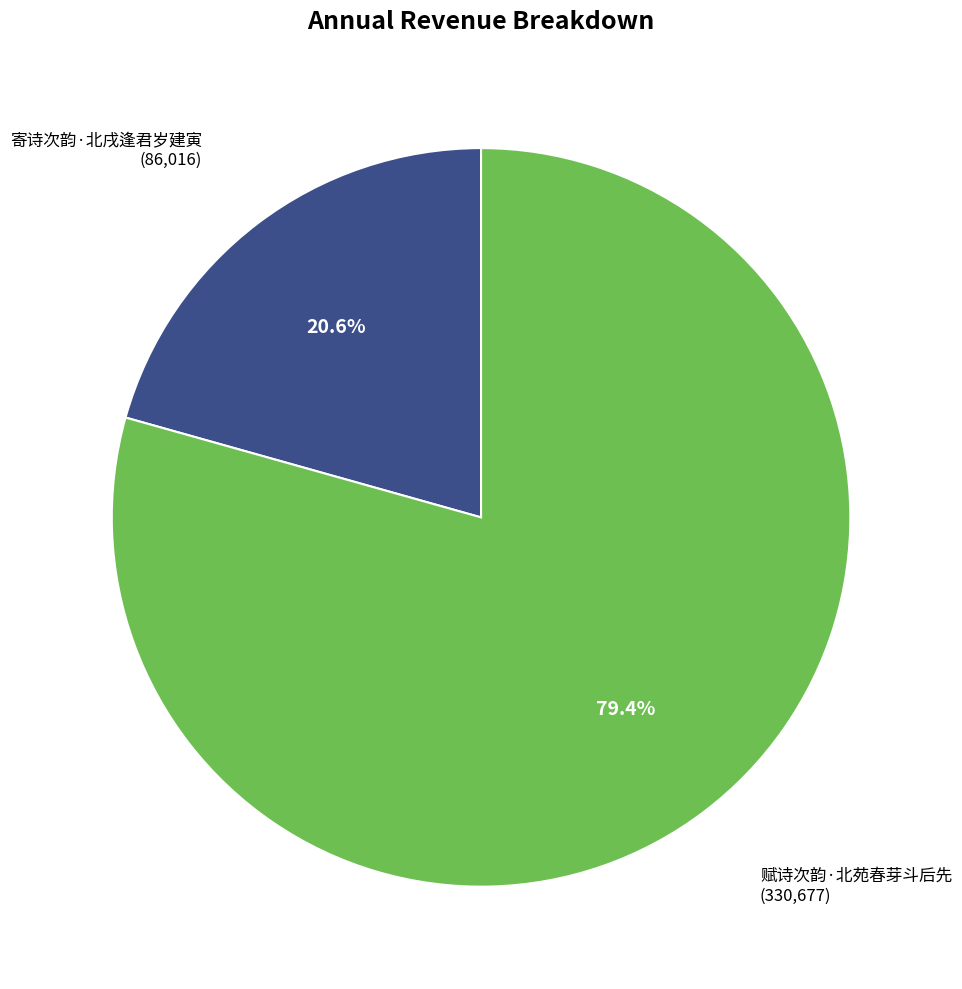

Combined, what portion of the pie is 寄诗次韵·北戌逢君岁建寅 and 赋诗次韵·北苑春芽斗后先?

100.0%